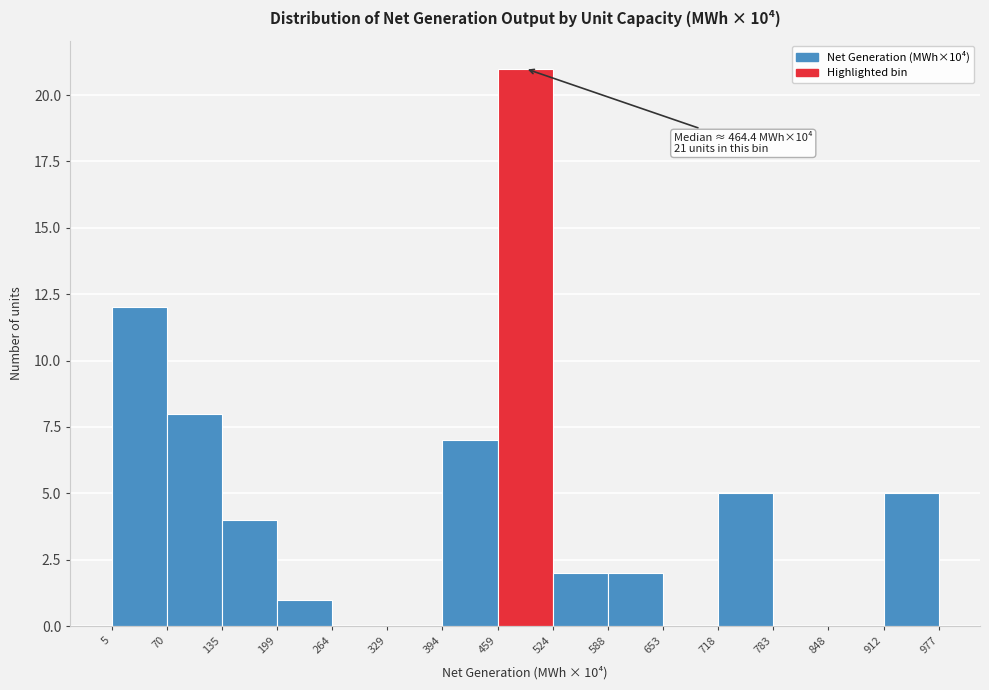

Which range on the x-axis has the tallest bar?

459 to 524